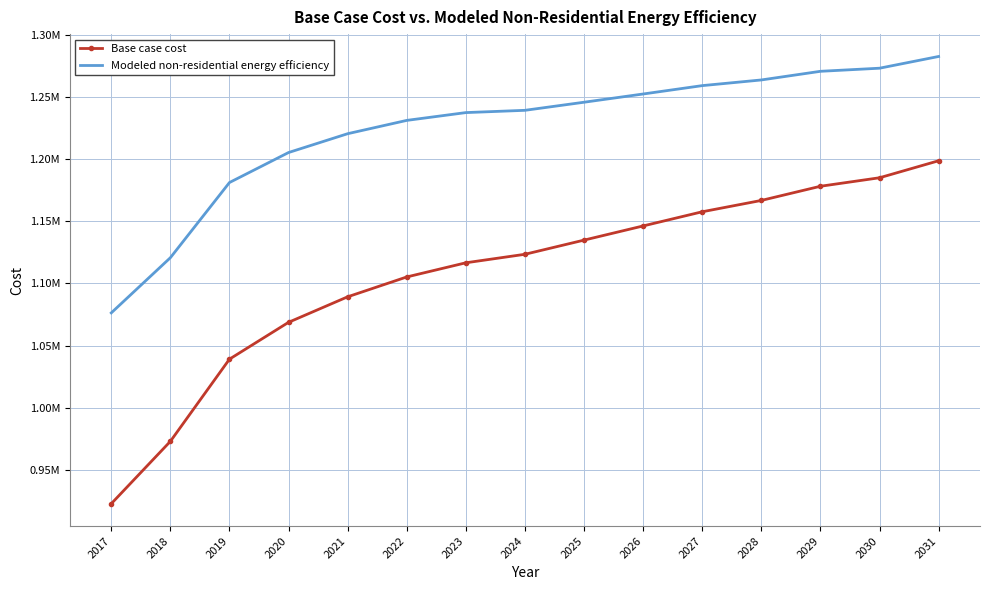

What is the difference between the maximum and minimum values in the Modeled non-residential energy efficiency series?

206291.2